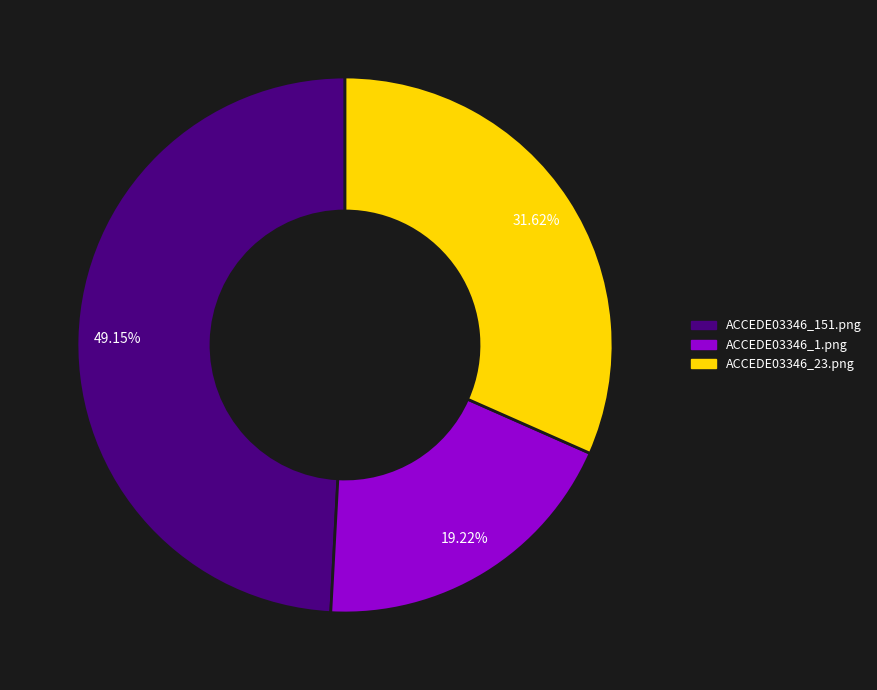

Which slice is the largest?

ACCEDE03346_151.png